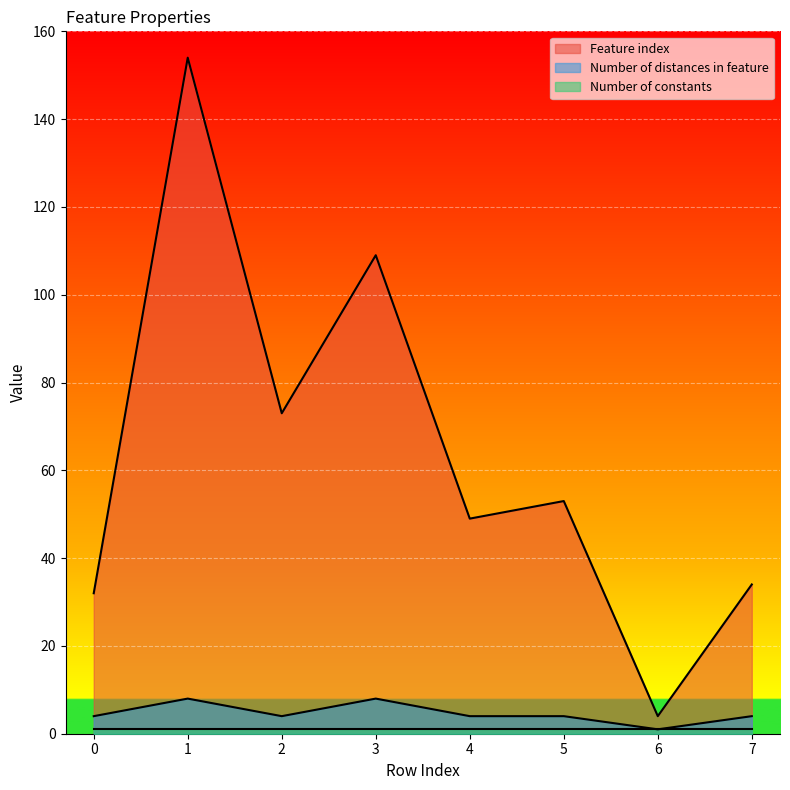

At how many categories does at least one series exceed 23?

7